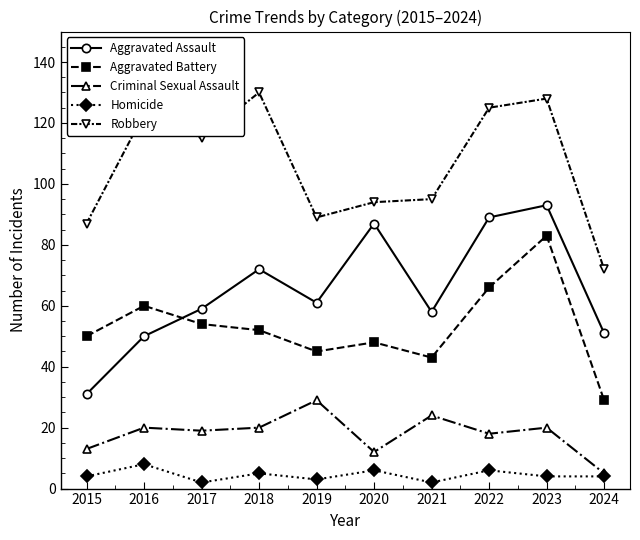

At which category does Aggravated Battery reach its first local valley?

2019